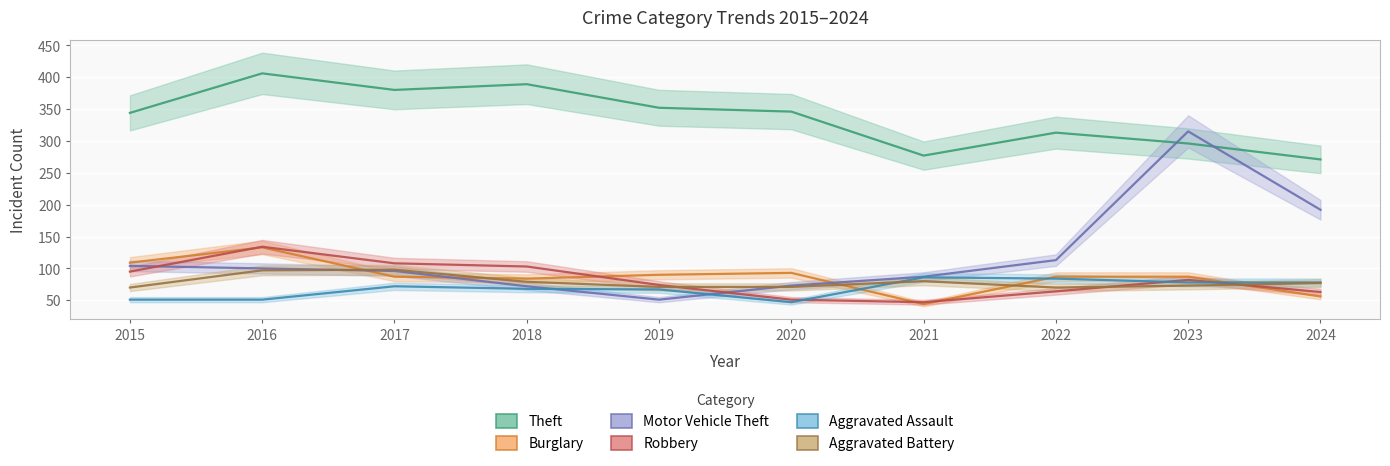

The value of Robbery at 2019 is 74. True or false?

True